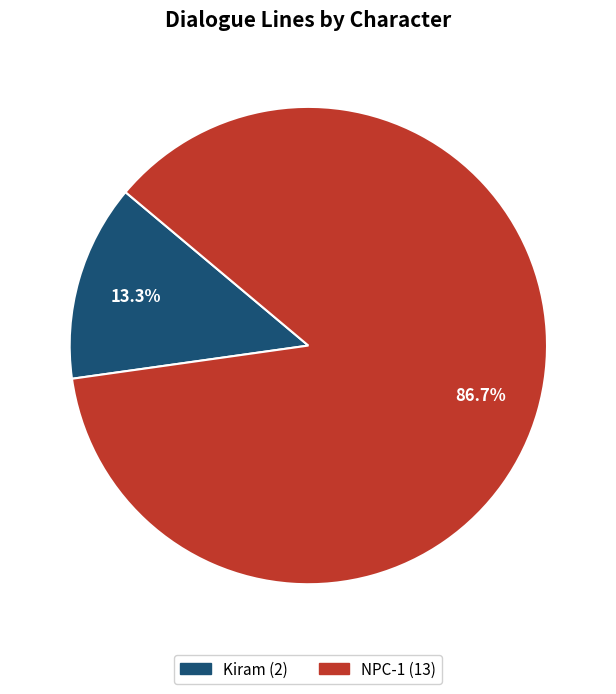

What percentage is the Kiram slice, to the nearest percent?

13%